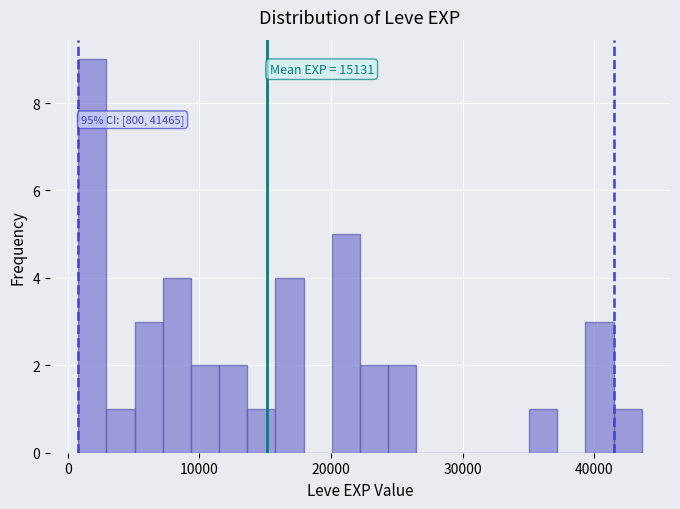

Read against the x-axis, roughly where is the centre of the tallest bar?

2000